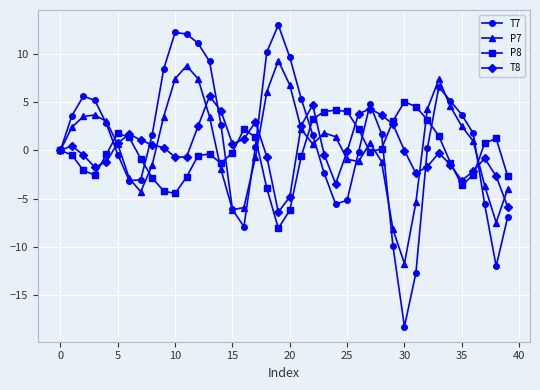

After their last crossing, which series has the higher values: T8 or T7?

T8